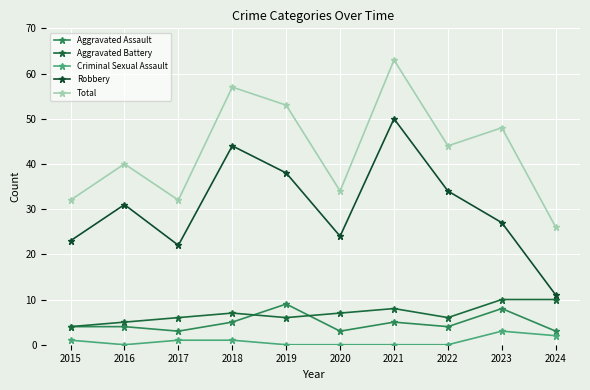

What are all the series names shown in the legend?

Aggravated Assault, Aggravated Battery, Criminal Sexual Assault, Robbery, Total